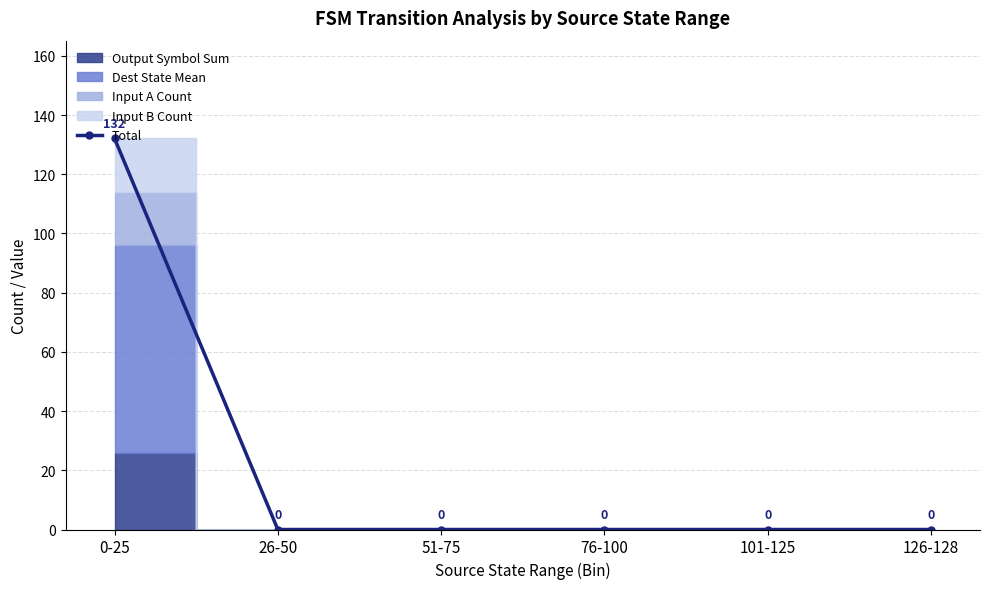

Rank the categories by value from highest to lowest.

0-25, 26-50, 51-75, 76-100, 101-125, 126-128